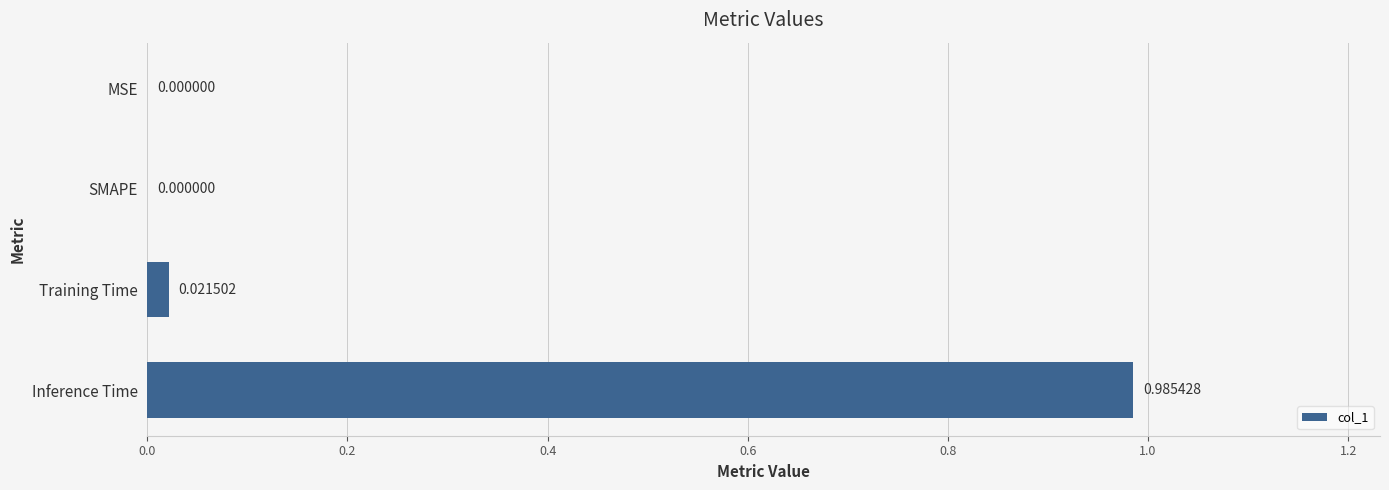

At which category does the chart reach its peak across all series?

Inference Time